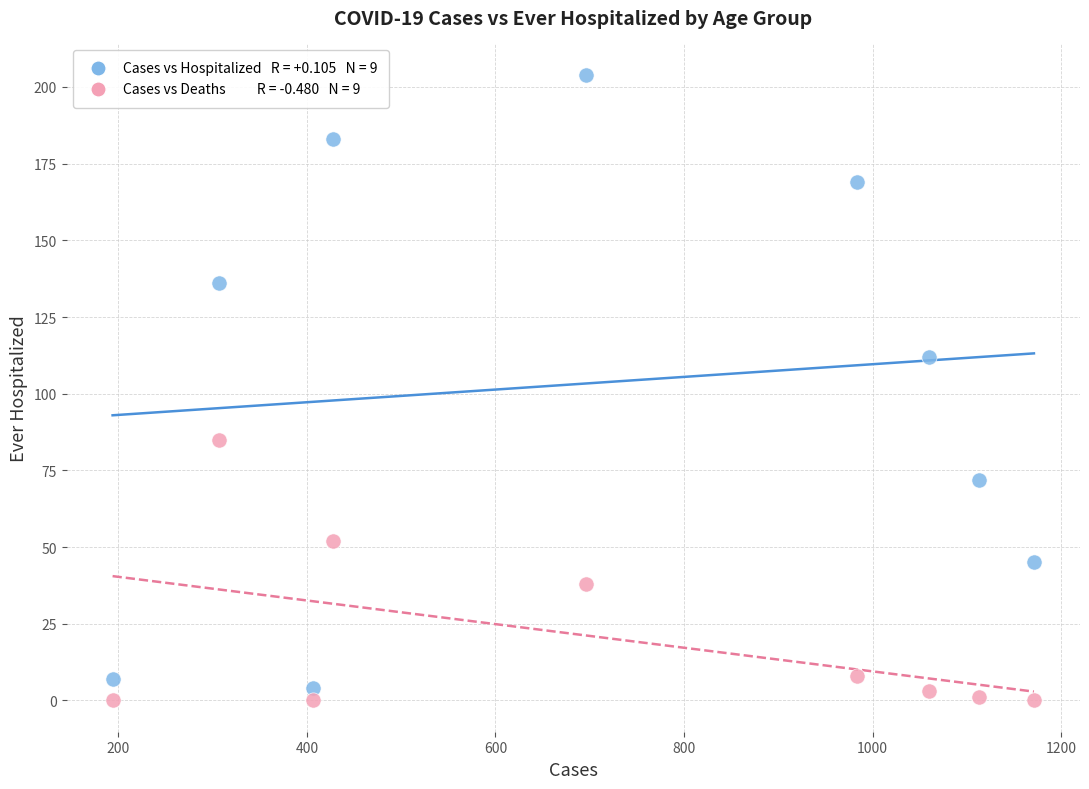

Across all data points, what is the range of X values (max minus min)?

977